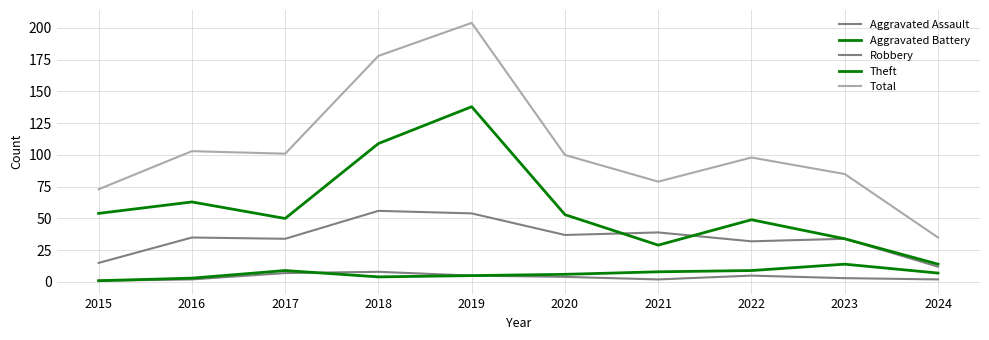

Which category has the lowest value in the Theft series?

2024